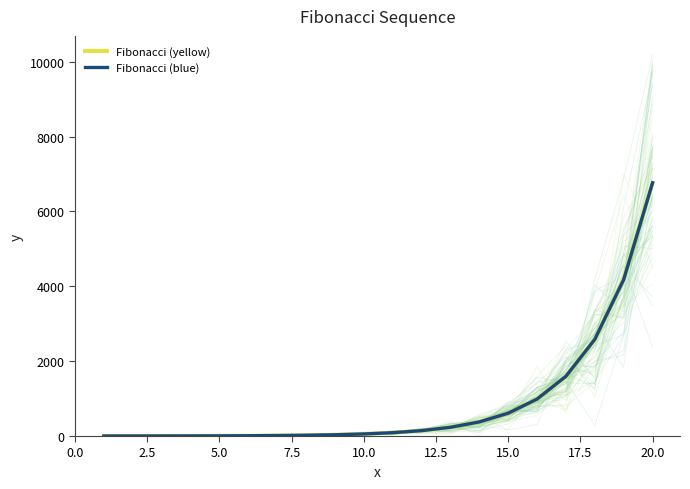

True or false: Fibonacci (yellow) and Fibonacci (blue) cross at least once.

False